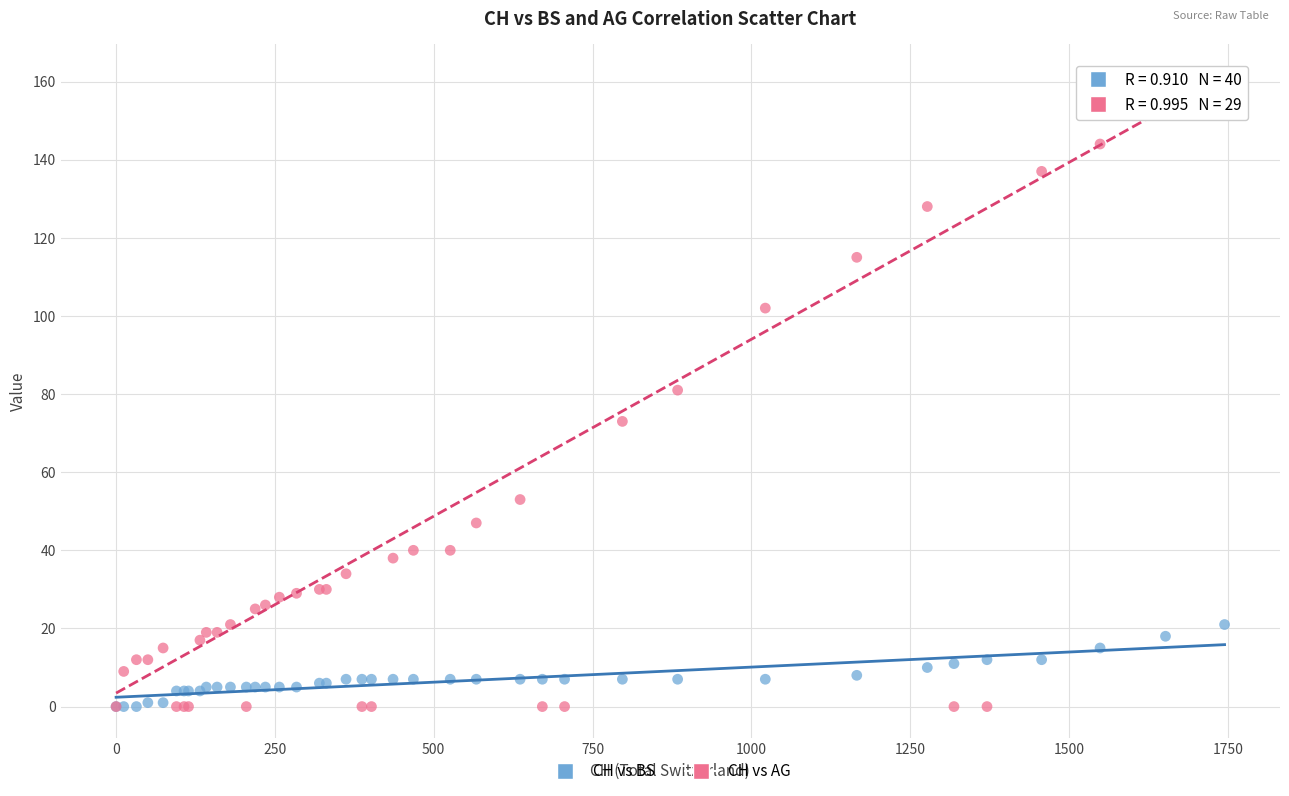

What are all the series names shown in the legend?

CH vs BS, CH vs AG